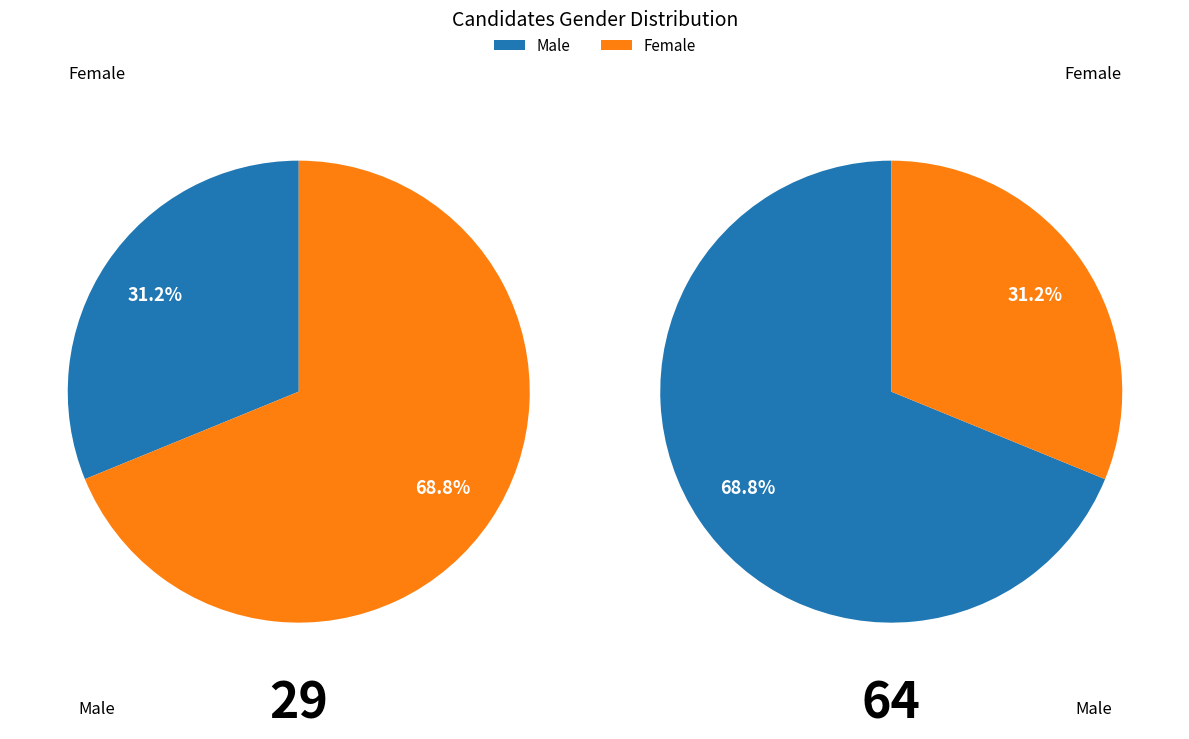

Combined, what portion of the pie is 1 and 0?

100.0%